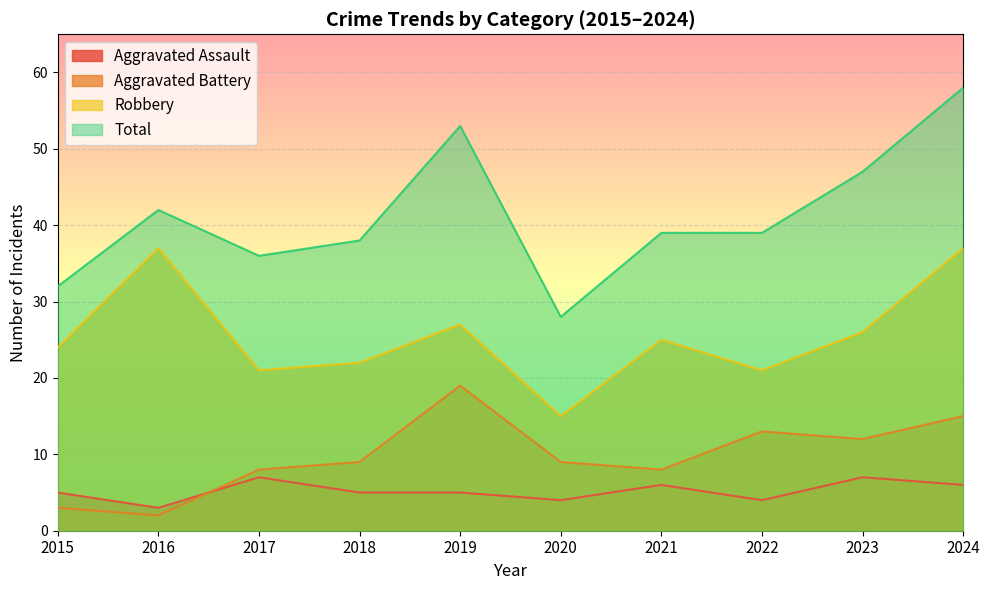

What are all the series names shown in the legend?

Aggravated Assault, Aggravated Battery, Robbery, Total